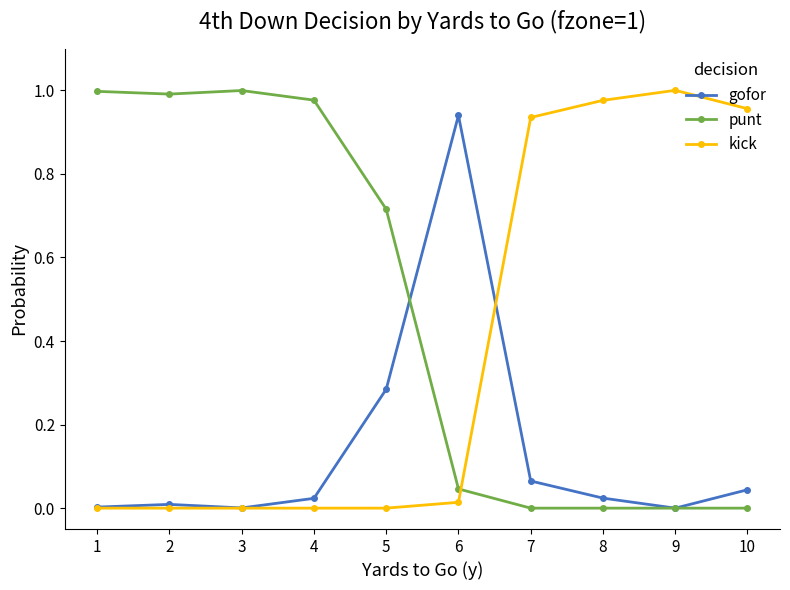

Rank the series by their average value, from highest to lowest.

punt, kick, gofor